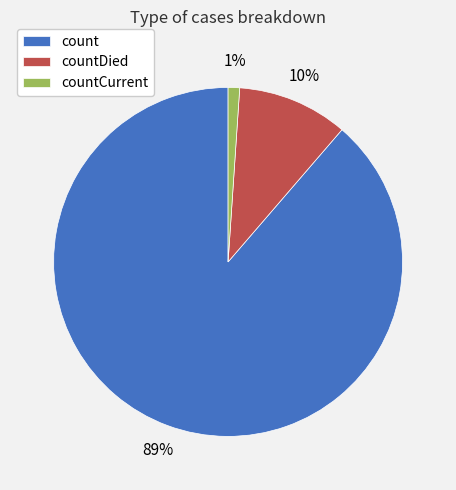

To the nearest percent, what is the difference between the largest and smallest slice percentages?

88%